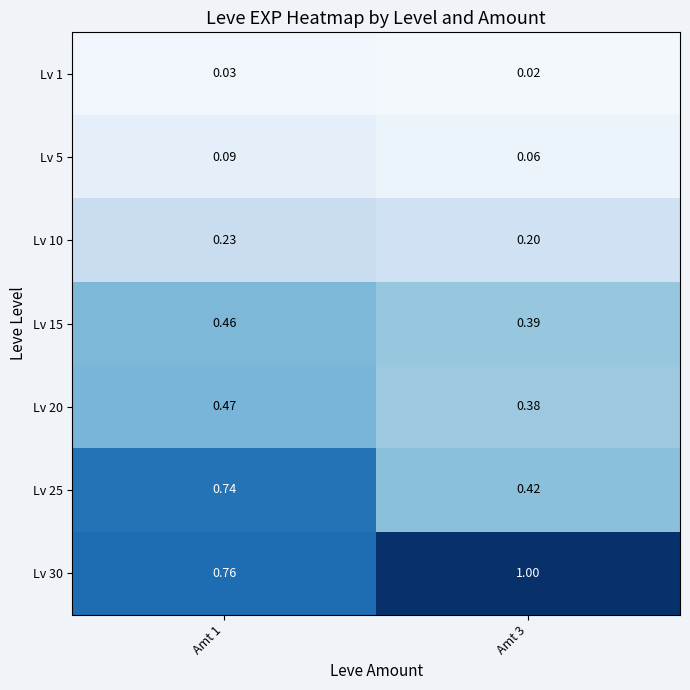

Is the value of Lv 5 at Amt 3 greater than the value of Lv 15 at Amt 3?

No